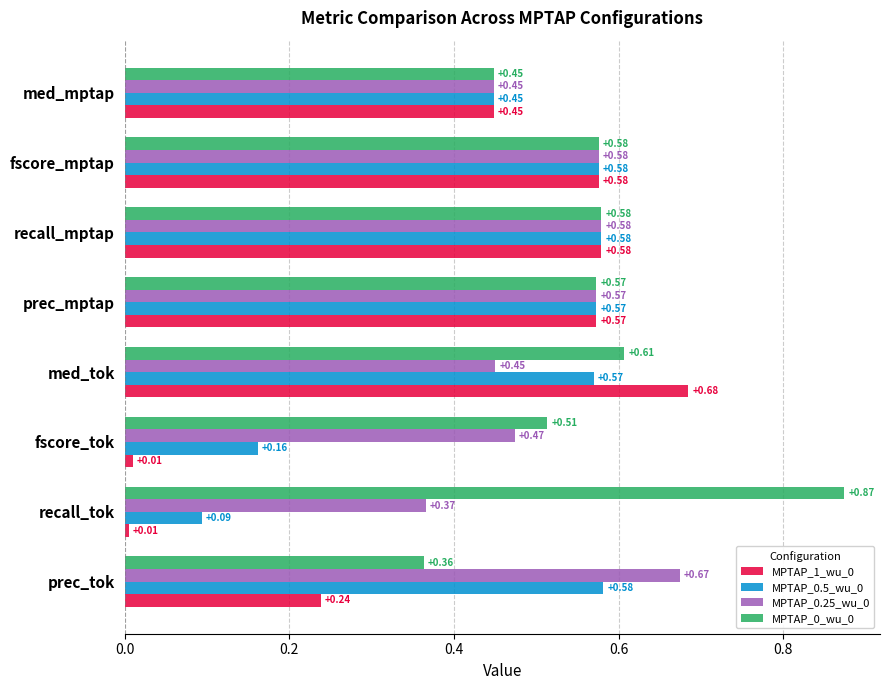

Is the value of MPTAP_0.5_wu_0 at recall_mptap greater than the value of MPTAP_0_wu_0 at fscore_tok?

Yes